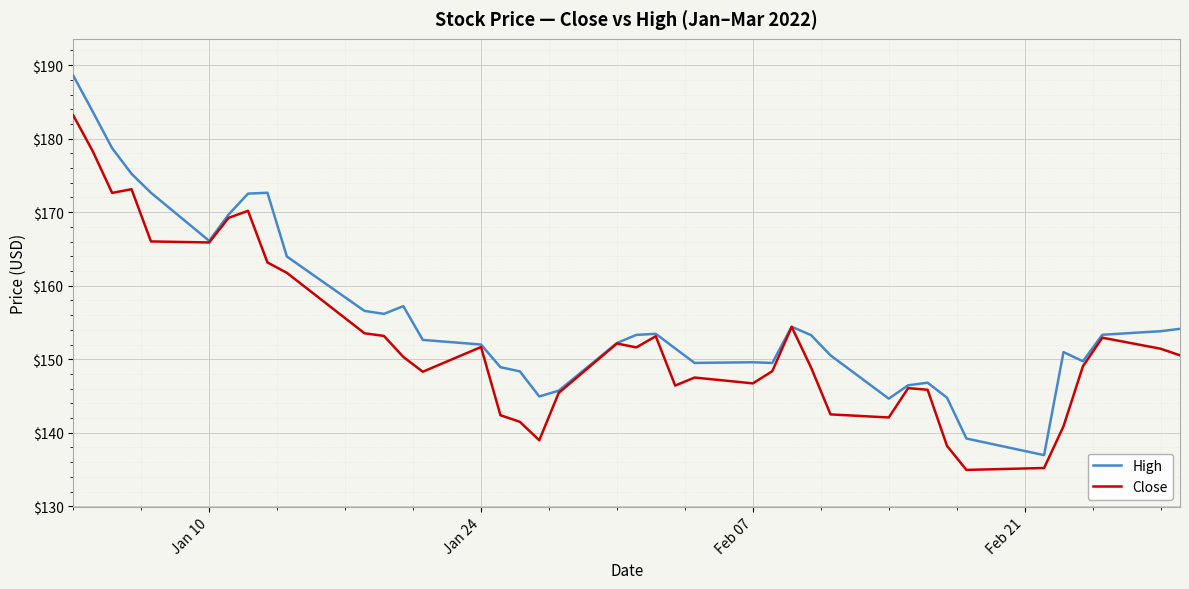

Which series has the widest spread of values?

High